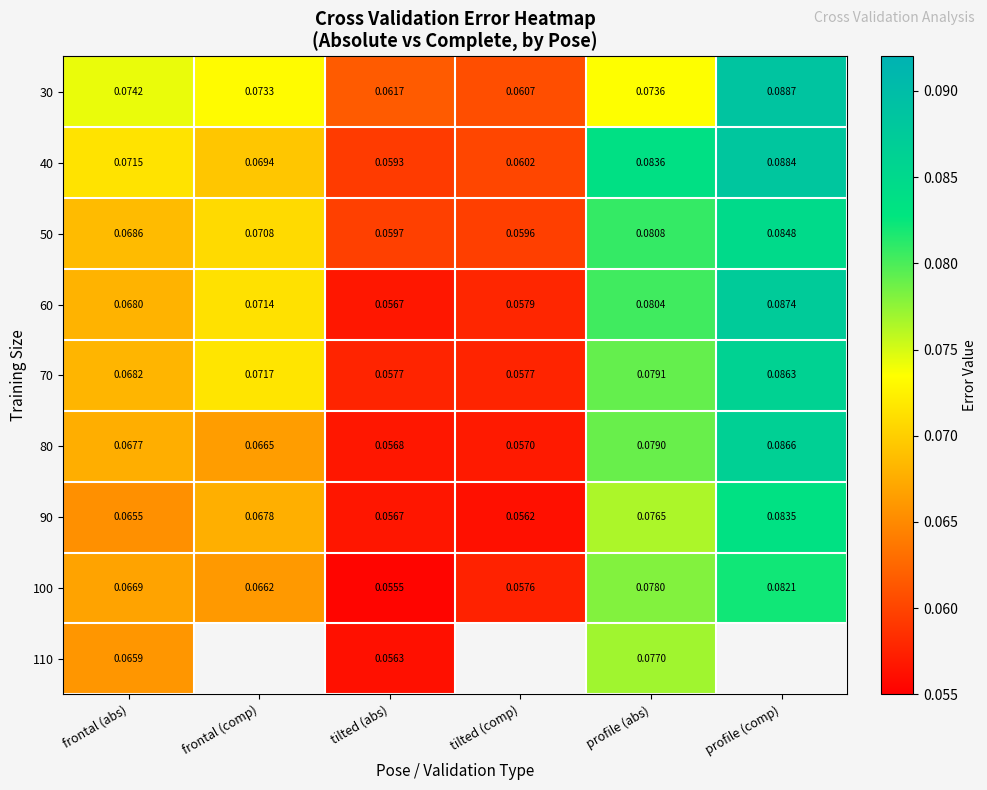

At which label does 80 reach its peak?

profile (comp)